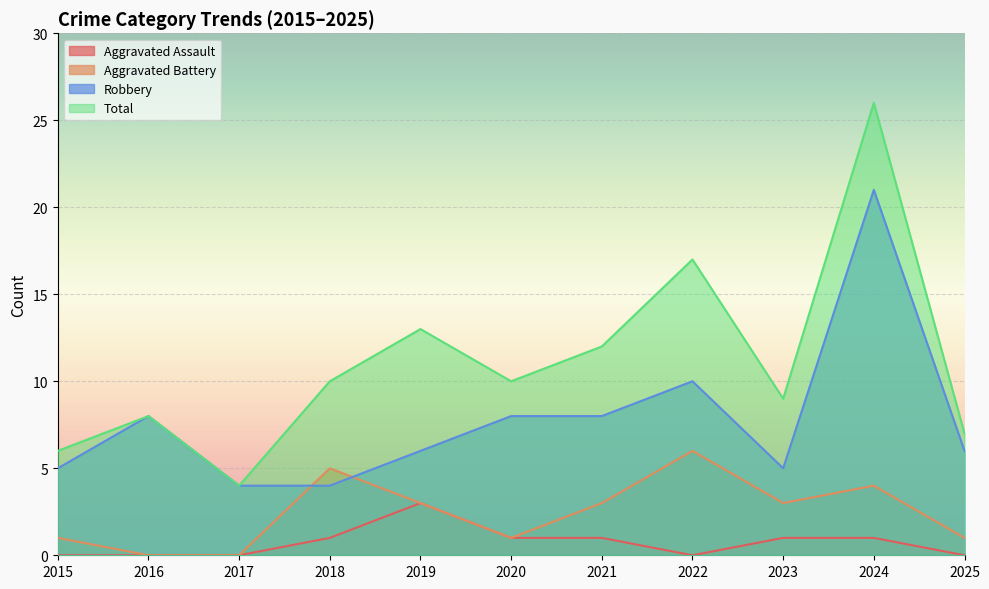

True or false: Total and Aggravated Assault cross at least once.

False